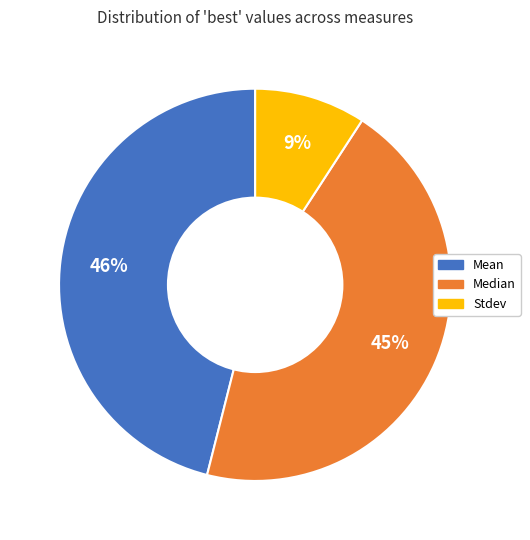

What percentage is the Mean slice, to the nearest percent?

46%